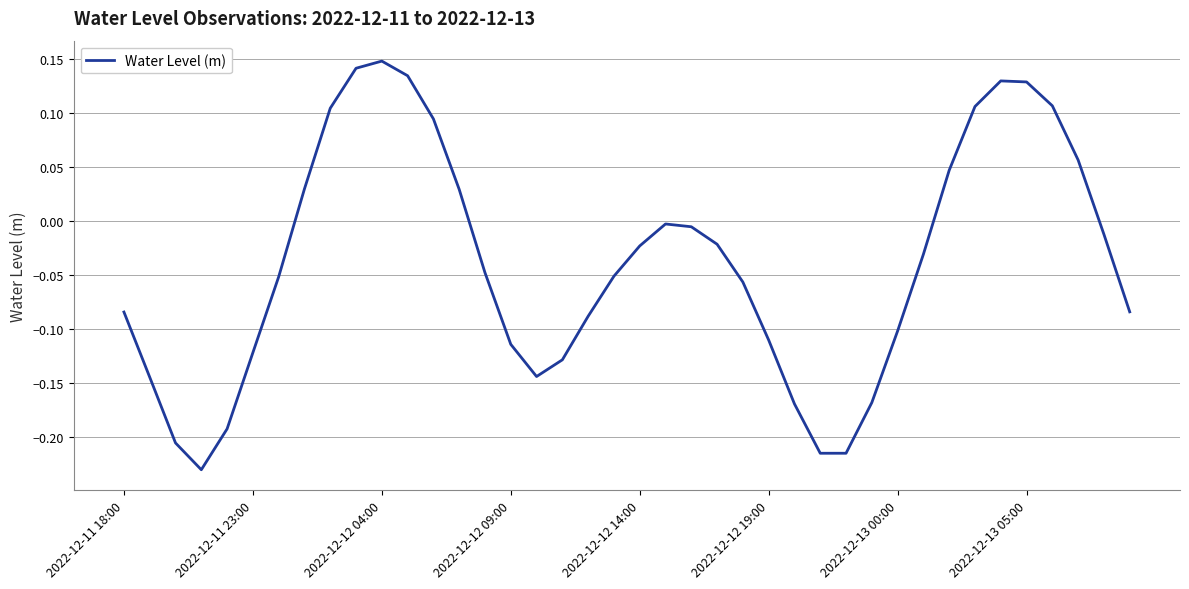

What is the difference between the maximum and minimum values?

0.4